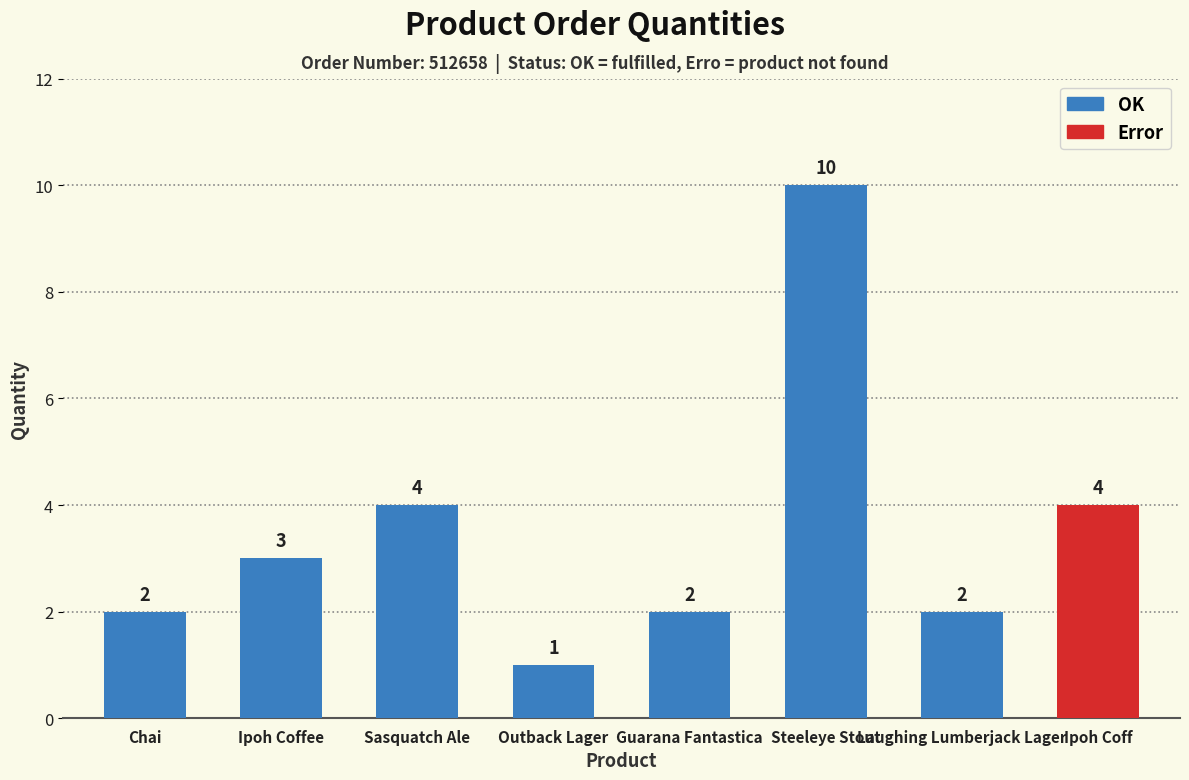

What is the label of the 8th bar from the right?

Chai